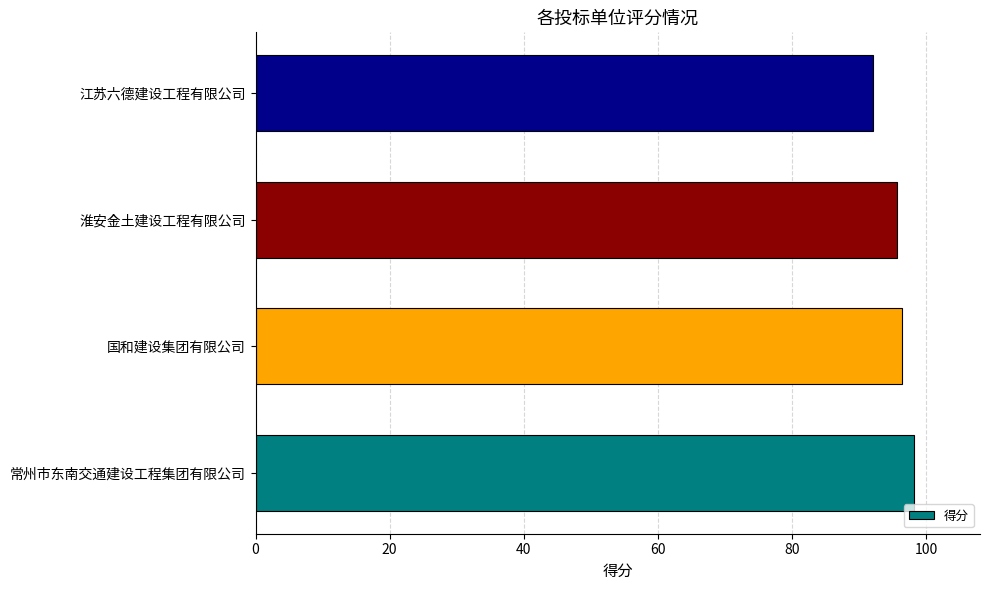

Which has a higher value, 江苏六德建设工程有限公司 or 淮安金土建设工程有限公司?

淮安金土建设工程有限公司